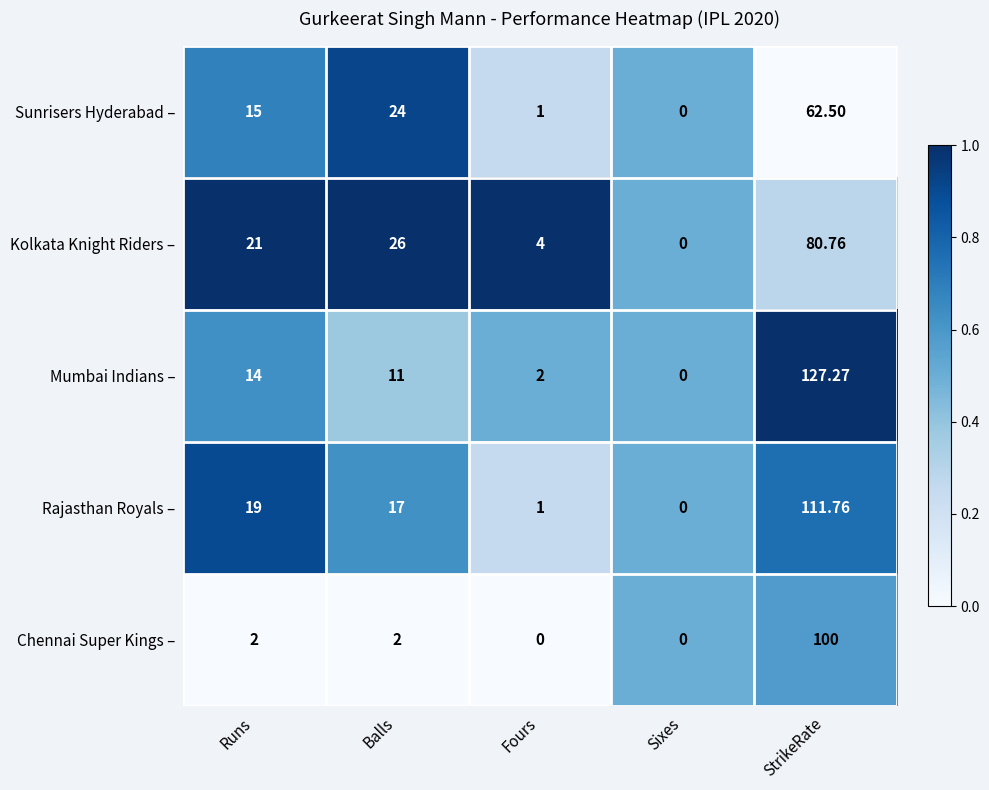

Which series has the largest range (max minus min)?

Mumbai Indians –